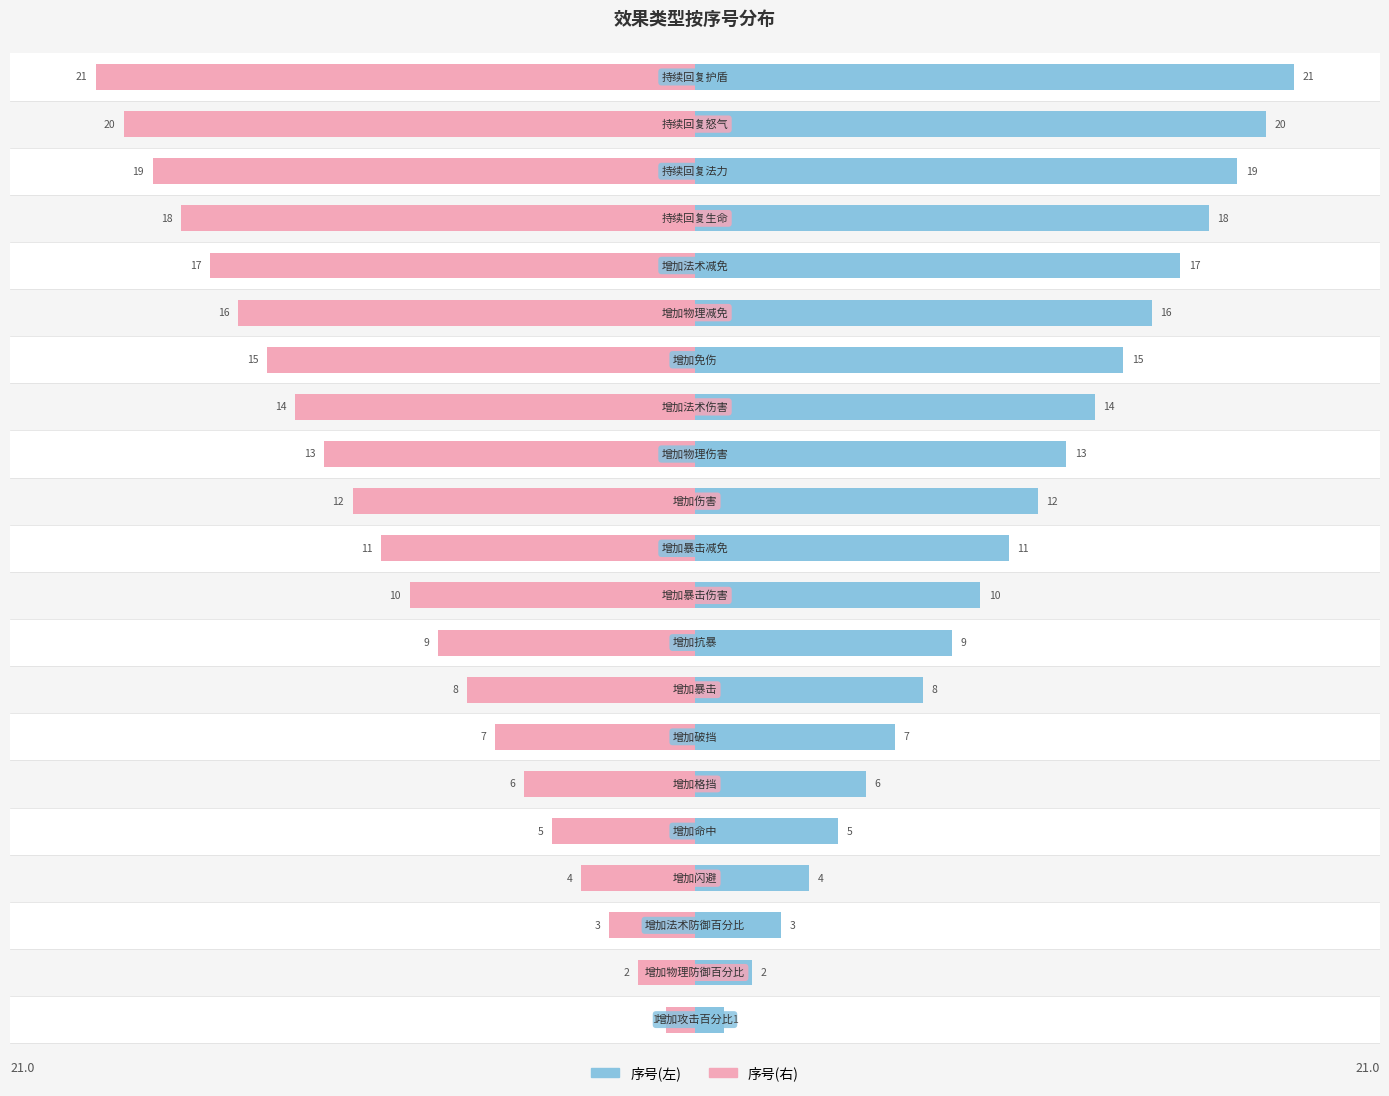

Which series changed the most between 1 and 17?

序号(左)